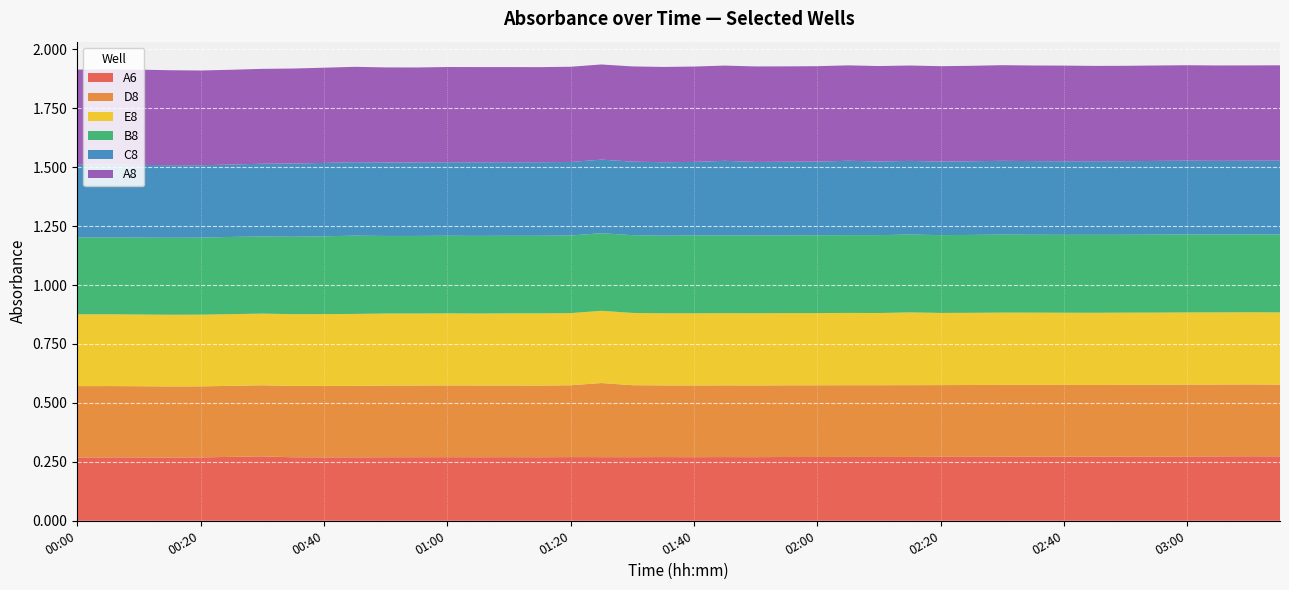

Reading left to right, list all the values displayed in this chart.

A6: 0.3	0.3	0.3	0.3	0.3	0.3	0.3	0.3	0.3	0.3	0.3	0.3	0.3	0.3	0.3	0.3	0.3	0.3	0.3	0.3	0.3	0.3	0.3	0.3	0.3	0.3	0.3	0.3	0.3	0.3	0.3	0.3	0.3	0.3	0.3	0.3	0.3	0.3	0.3	0.3
D8: 0.3	0.3	0.3	0.3	0.3	0.3	0.3	0.3	0.3	0.3	0.3	0.3	0.3	0.3	0.3	0.3	0.3	0.3	0.3	0.3	0.3	0.3	0.3	0.3	0.3	0.3	0.3	0.3	0.3	0.3	0.3	0.3	0.3	0.3	0.3	0.3	0.3	0.3	0.3	0.3
E8: 0.3	0.3	0.3	0.3	0.3	0.3	0.3	0.3	0.3	0.3	0.3	0.3	0.3	0.3	0.3	0.3	0.3	0.3	0.3	0.3	0.3	0.3	0.3	0.3	0.3	0.3	0.3	0.3	0.3	0.3	0.3	0.3	0.3	0.3	0.3	0.3	0.3	0.3	0.3	0.3
B8: 0.3	0.3	0.3	0.3	0.3	0.3	0.3	0.3	0.3	0.3	0.3	0.3	0.3	0.3	0.3	0.3	0.3	0.3	0.3	0.3	0.3	0.3	0.3	0.3	0.3	0.3	0.3	0.3	0.3	0.3	0.3	0.3	0.3	0.3	0.3	0.3	0.3	0.3	0.3	0.3
C8: 0.3	0.3	0.3	0.3	0.3	0.3	0.3	0.3	0.3	0.3	0.3	0.3	0.3	0.3	0.3	0.3	0.3	0.3	0.3	0.3	0.3	0.3	0.3	0.3	0.3	0.3	0.3	0.3	0.3	0.3	0.3	0.3	0.3	0.3	0.3	0.3	0.3	0.3	0.3	0.3
A8: 0.4	0.4	0.4	0.4	0.4	0.4	0.4	0.4	0.4	0.4	0.4	0.4	0.4	0.4	0.4	0.4	0.4	0.4	0.4	0.4	0.4	0.4	0.4	0.4	0.4	0.4	0.4	0.4	0.4	0.4	0.4	0.4	0.4	0.4	0.4	0.4	0.4	0.4	0.4	0.4